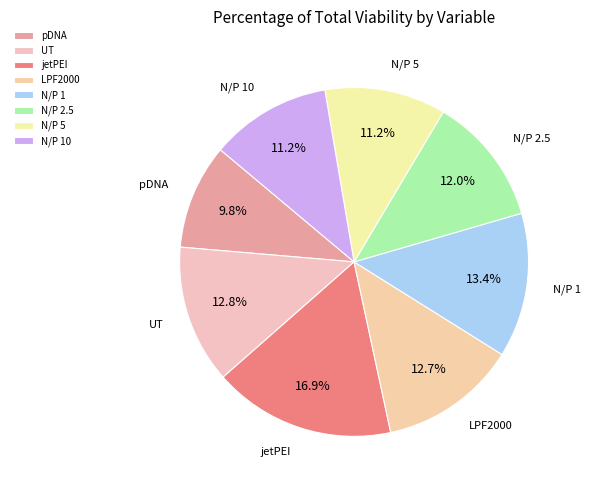

Does any single category account for the majority?

No